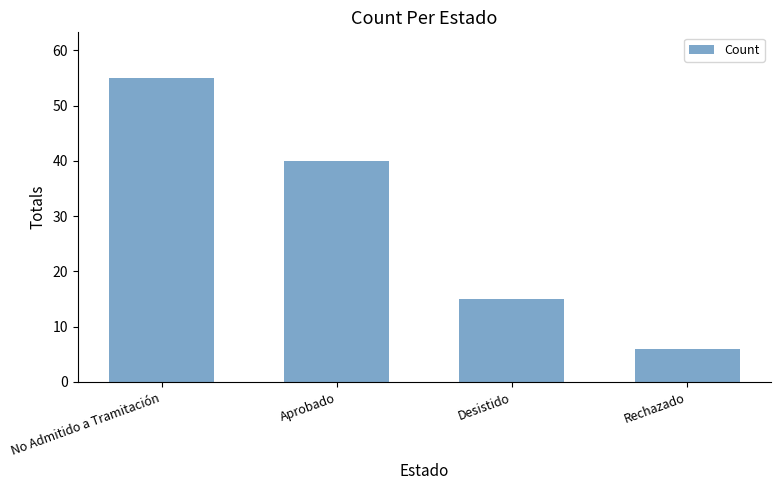

What is the approximate value at Rechazado, to the nearest 10?

10